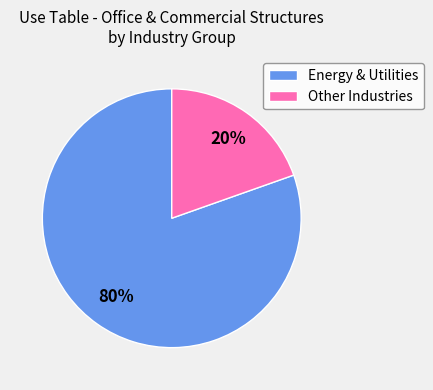

Between Other Industries and Energy & Utilities, which is larger?

Energy & Utilities